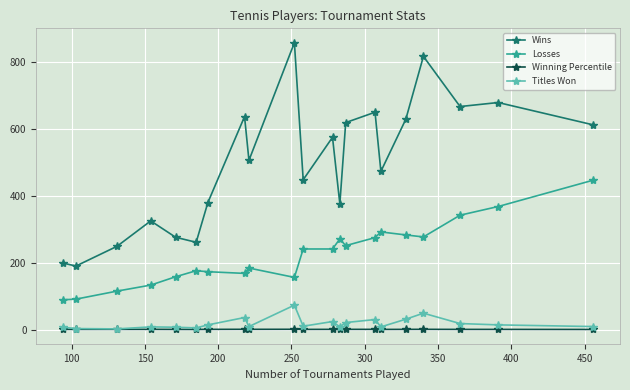

What is the greatest value displayed?

858.0